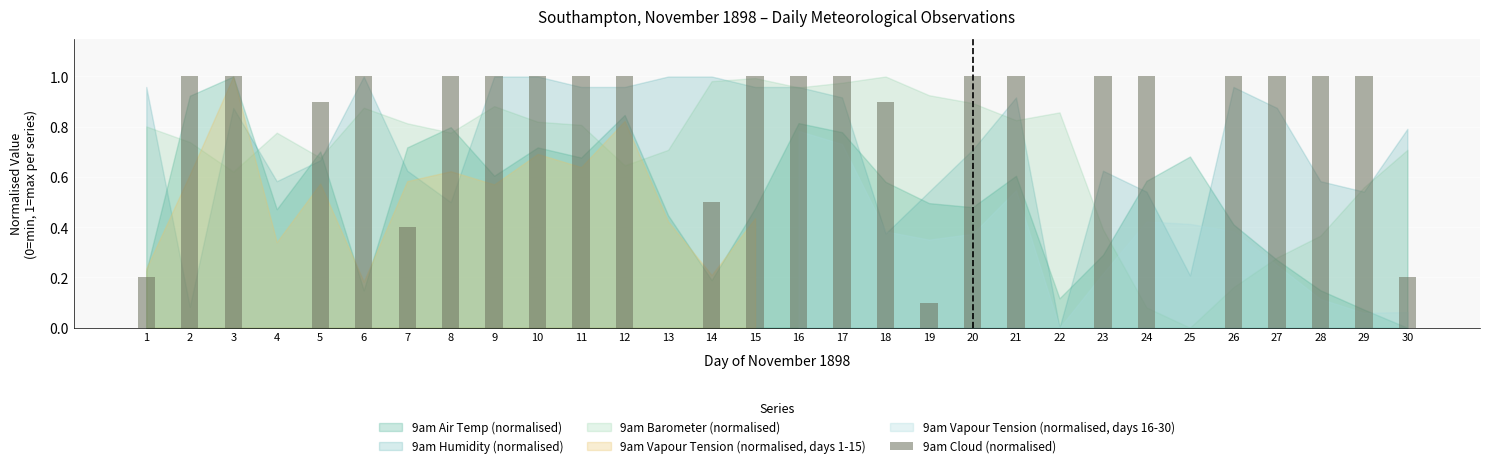

What is the maximum value shown in the chart?

1.0